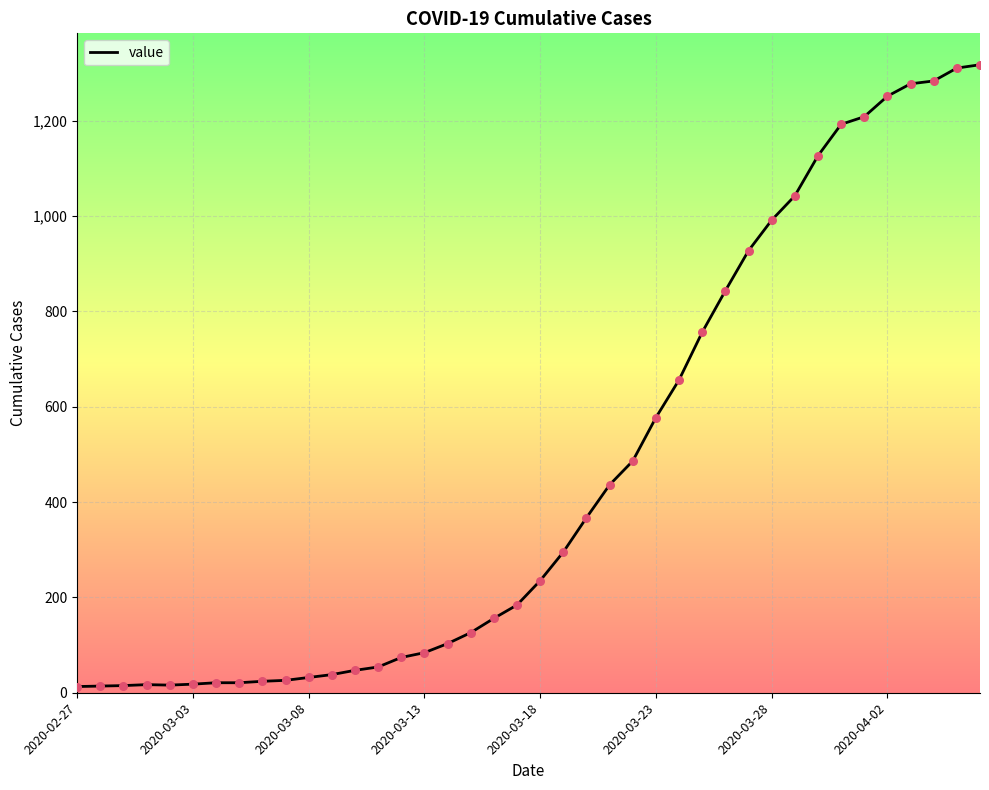

What is the maximum value shown in the chart?

1317